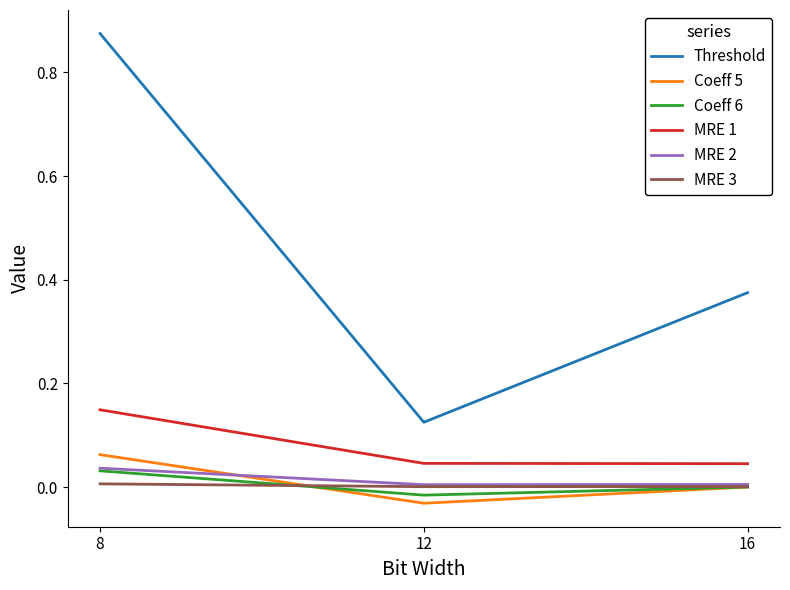

Which category has the highest value in the MRE 2 series?

8